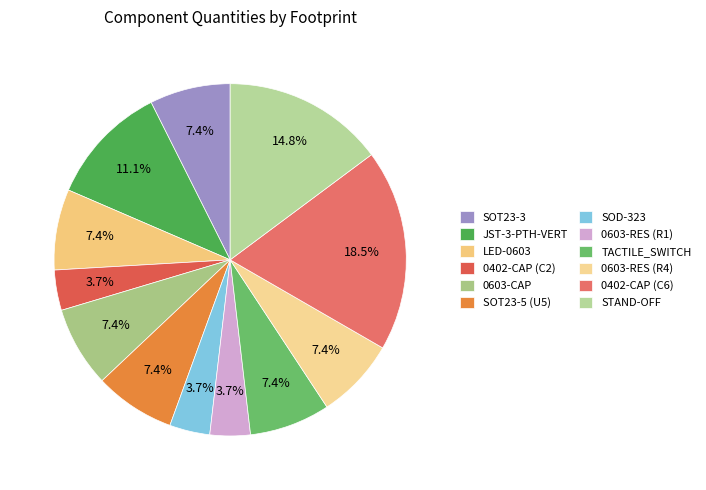

Which has a higher value, TACTILE_SWITCH or JST-3-PTH-VERT?

JST-3-PTH-VERT